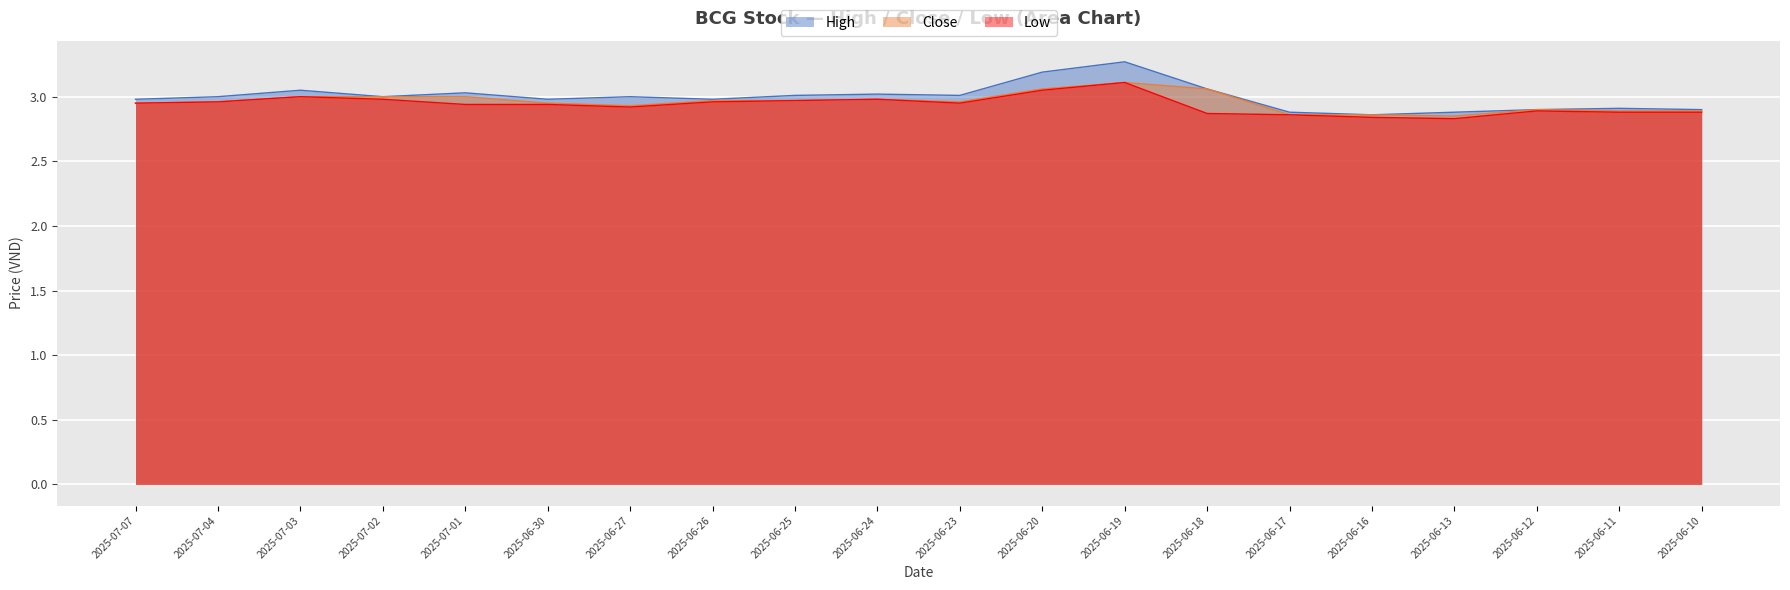

How many lines are shown in the chart?

3